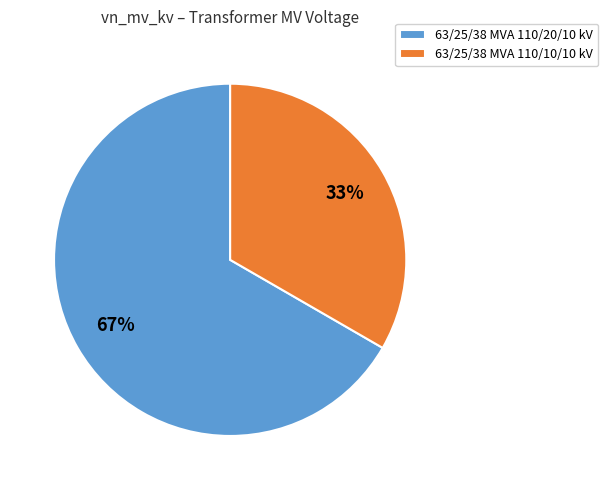

What is the largest slice in the pie chart?

63/25/38 MVA 110/20/10 kV